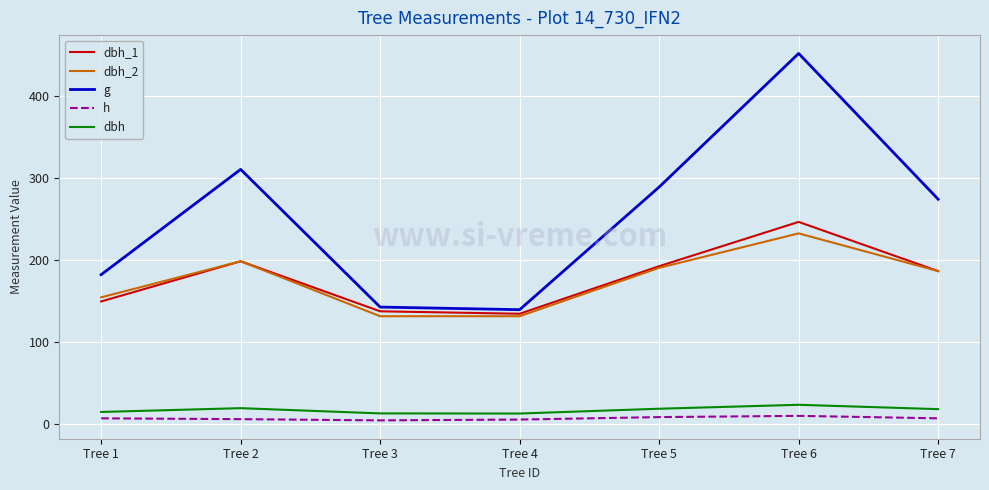

How many interior local valleys does the dbh series have?

1